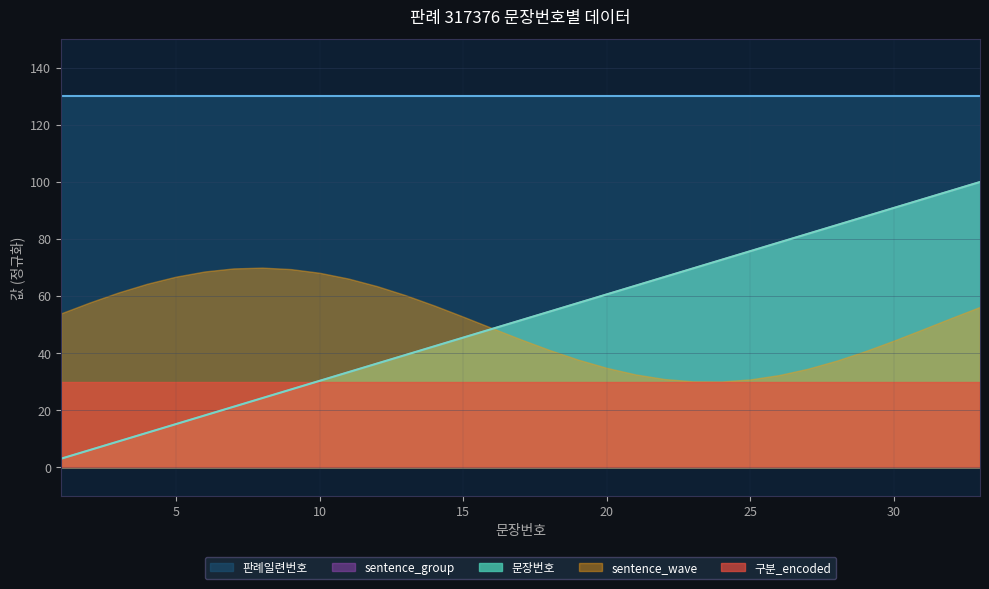

What is the difference between the second highest and second lowest values in the sentence_group series?

90.9